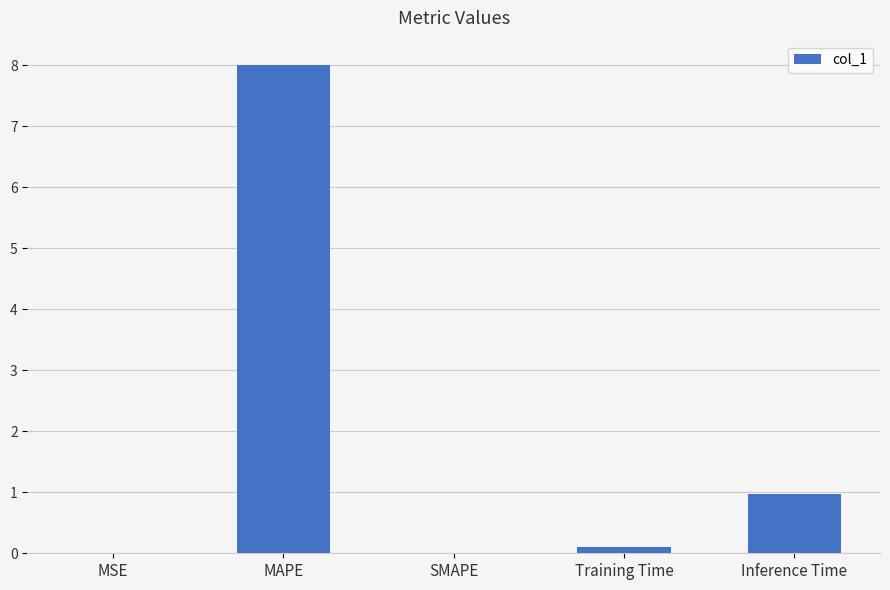

Is it true that the value at MSE is 0.0?

True